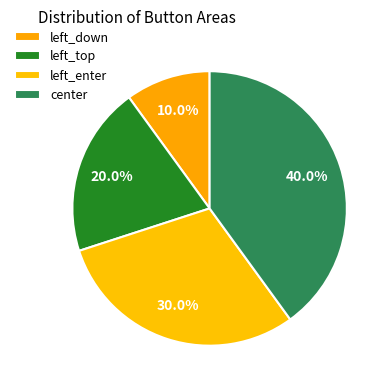

Is there any slice that represents more than half of the pie?

No